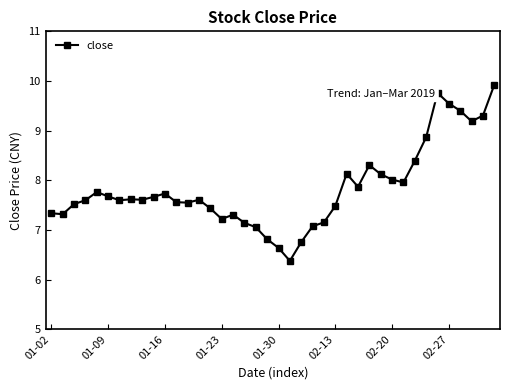

True or false: the data has more than 0 interior local peaks.

True